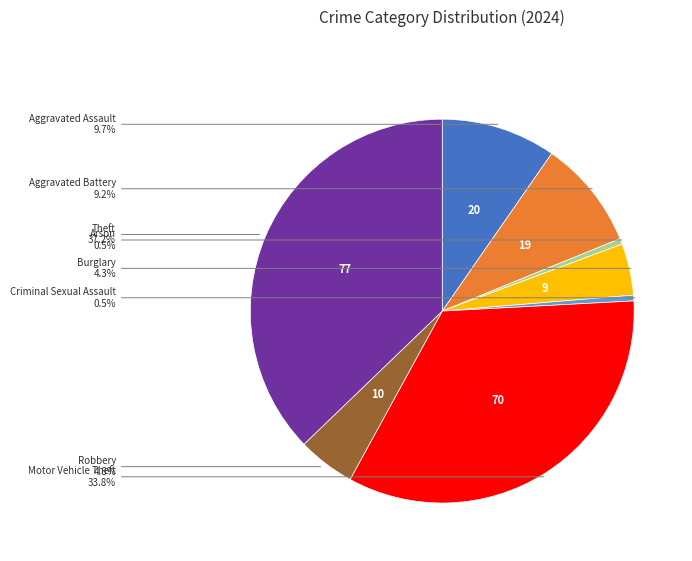

The Criminal Sexual Assault slice represents 9% of the pie. True or false?

False